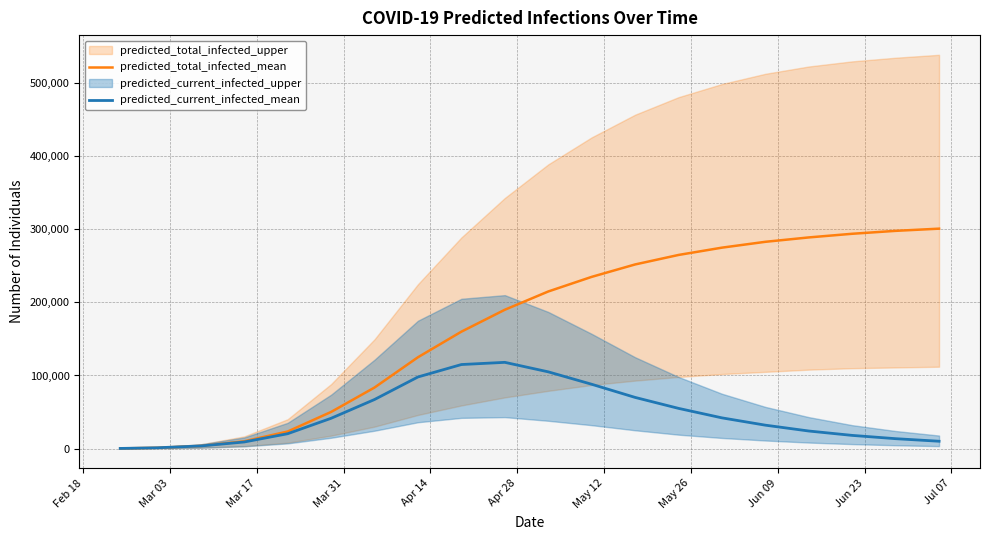

What is the lowest value of the predicted_total_infected_mean series?

155